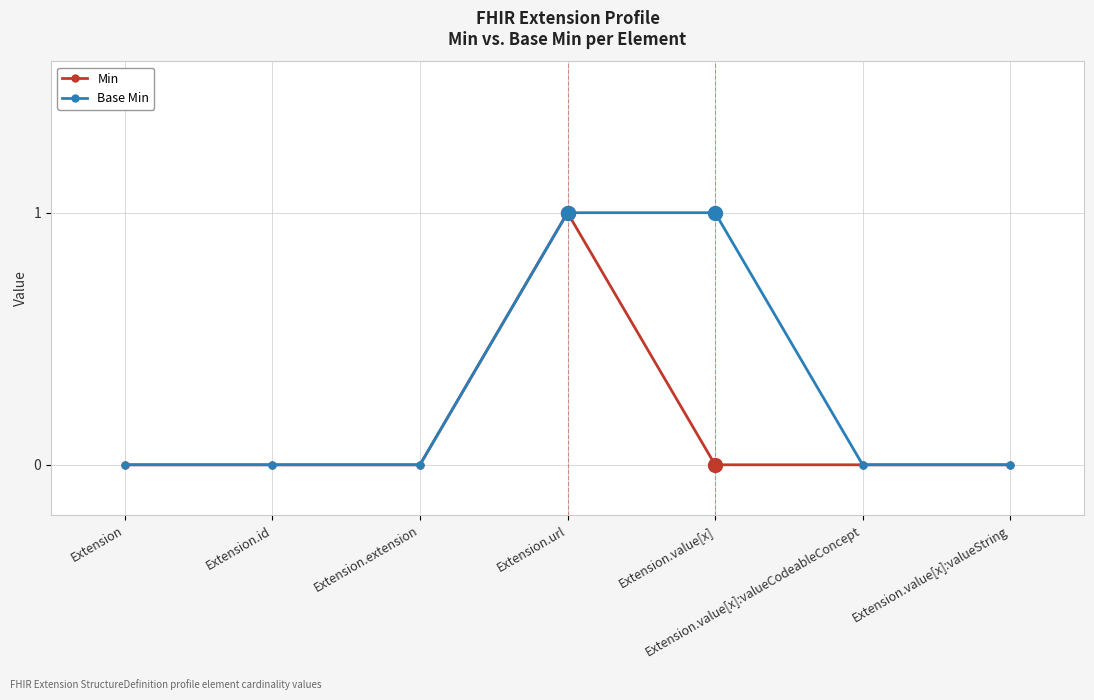

Reading left to right, transcribe all the data shown in this chart.

Min: 0	0	0	1	0	0	0
Base Min: 0	0	0	1	1	0	0